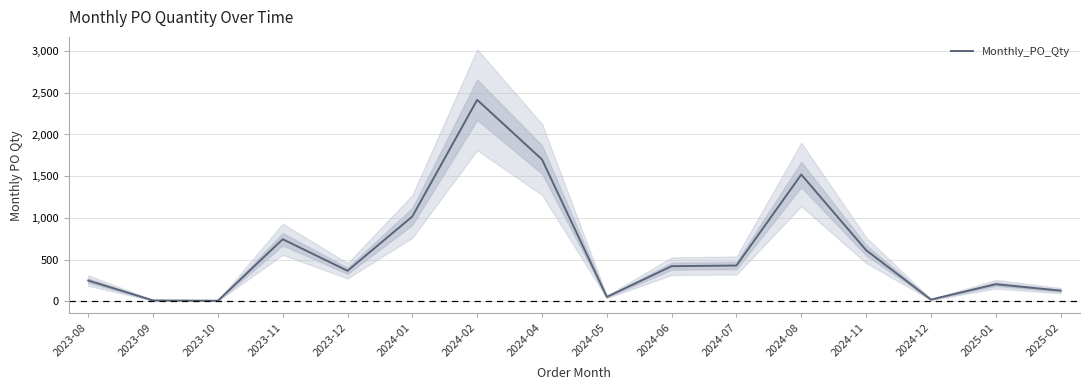

What is the label of the 2nd point from the left?

2023-09